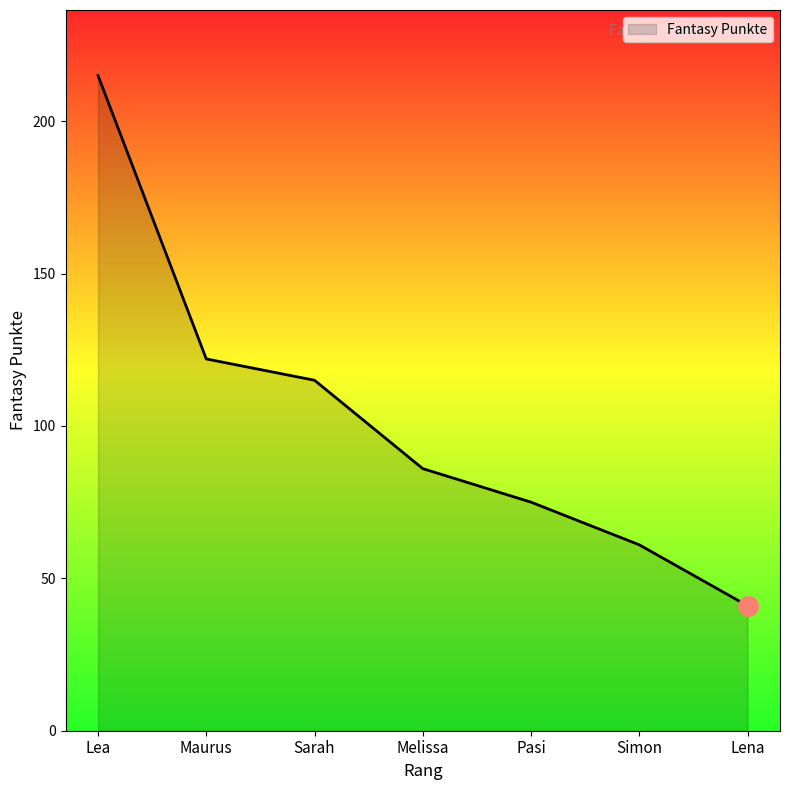

What position from the left is Sarah?

3